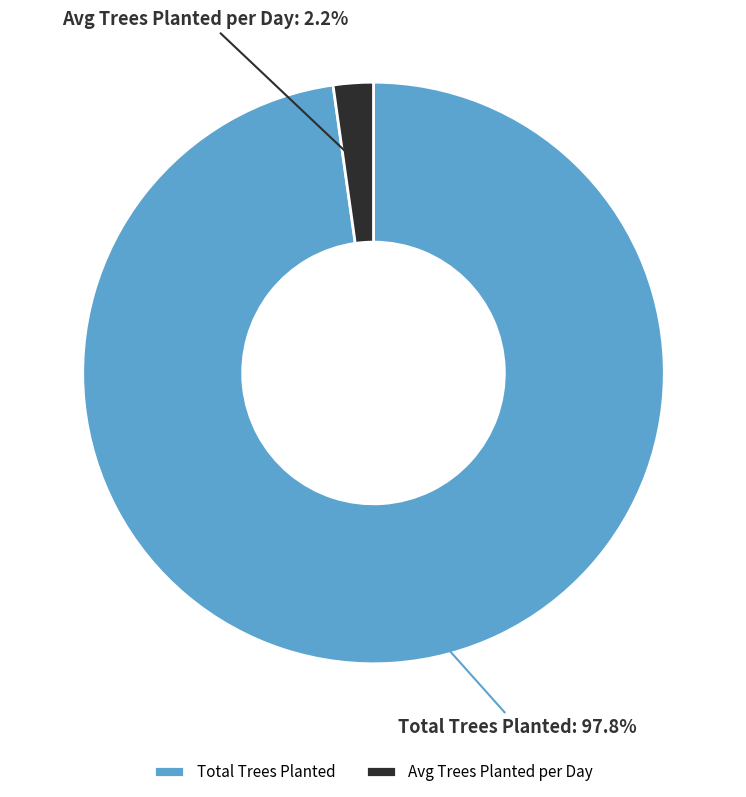

True or false: Avg Trees Planted per Day accounts for 2% of the total.

True